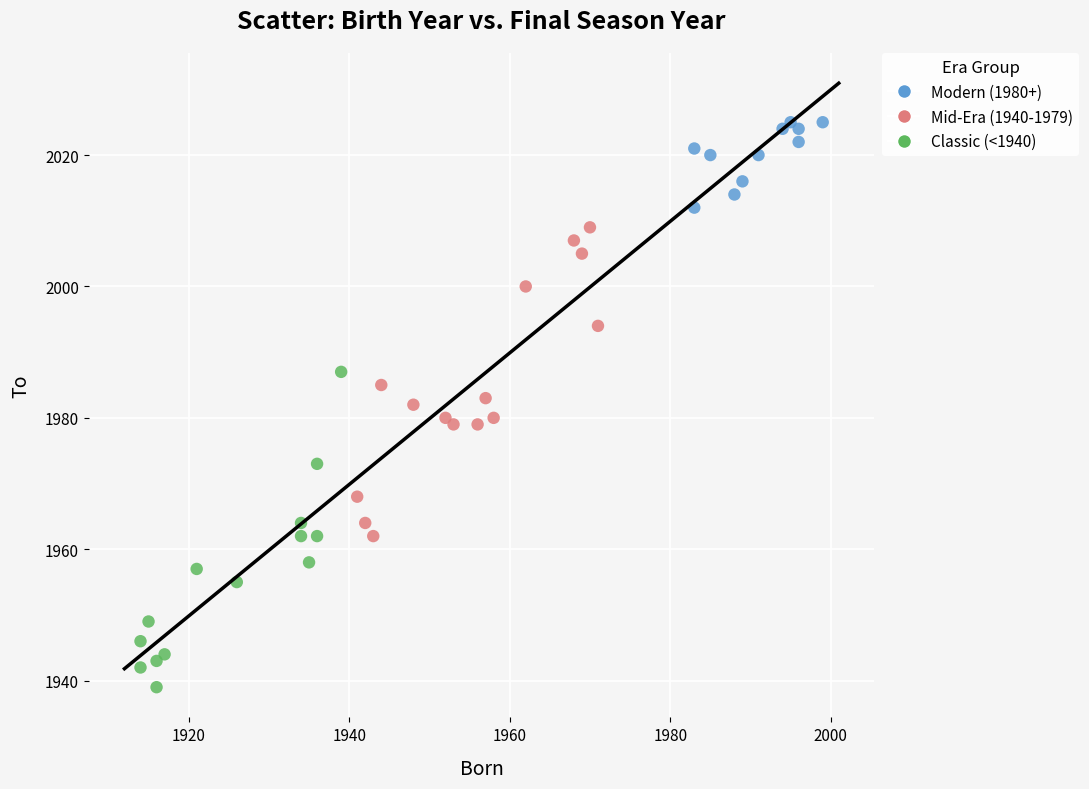

Which series contains the lowest Y value?

Classic (<1940)